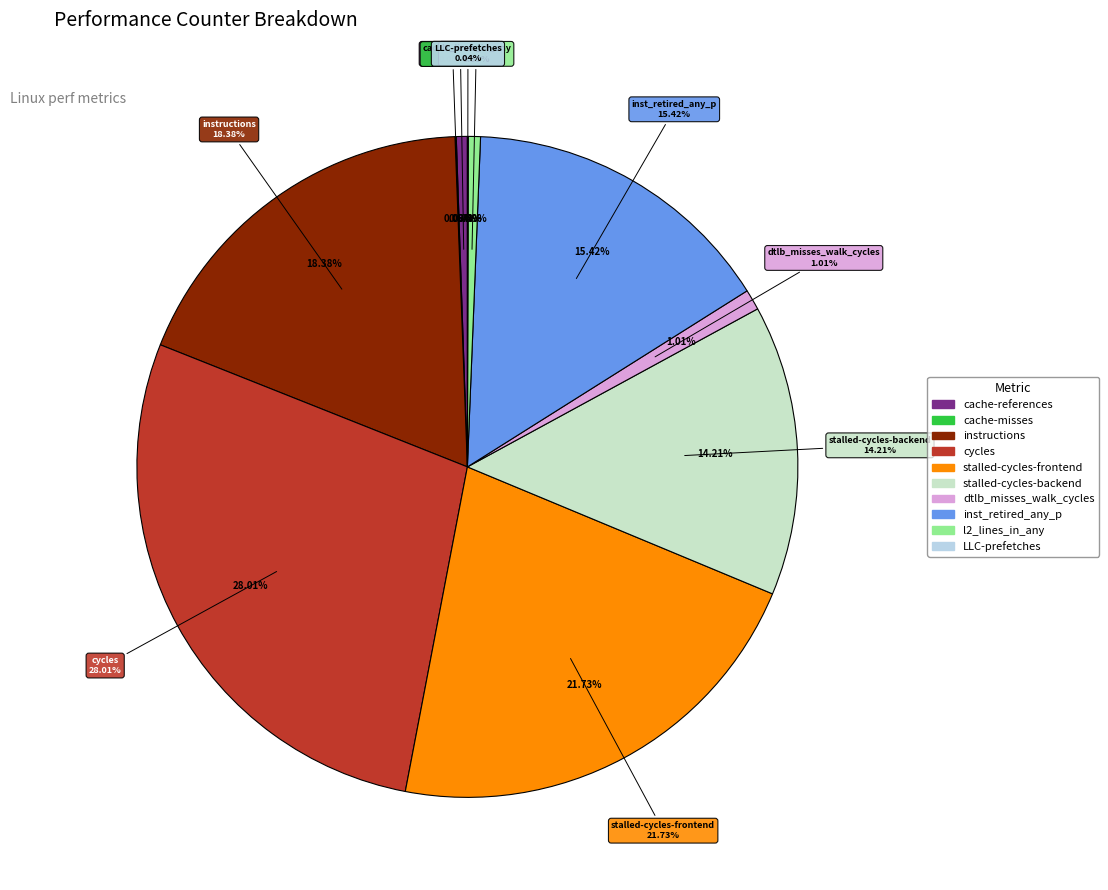

What is the ratio of the value at inst_retired_any_p to the value at stalled-cycles-frontend?

0.7